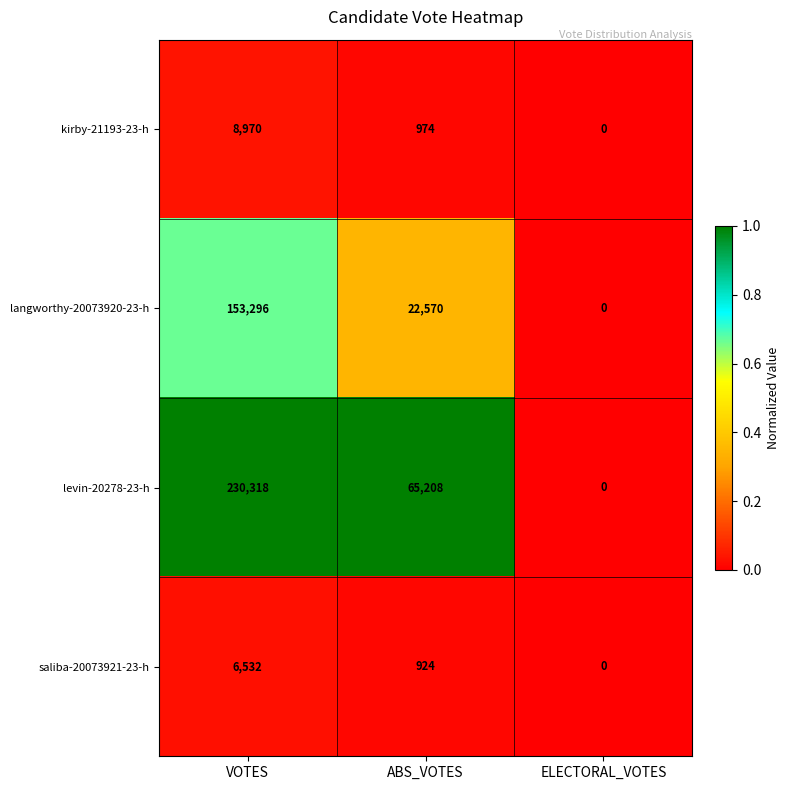

What is the sum of the levin-20278-23-h values at ELECTORAL_VOTES and VOTES?

230318